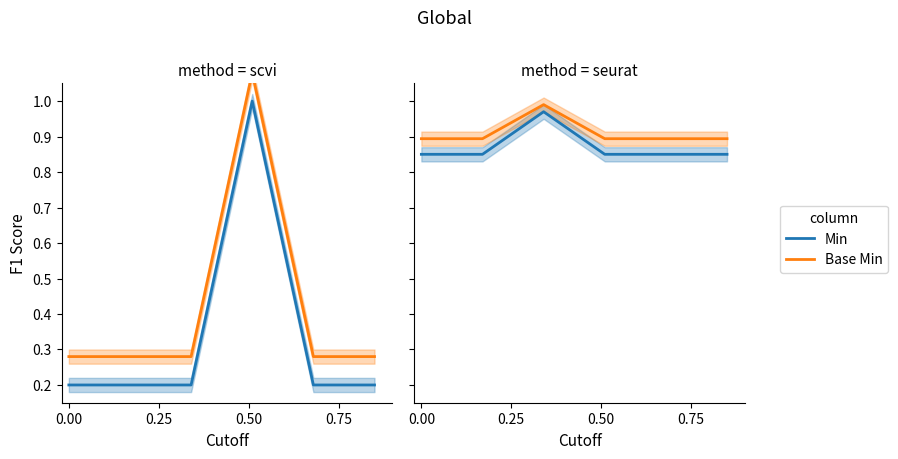

How many Min values are between 0 and 1?

6